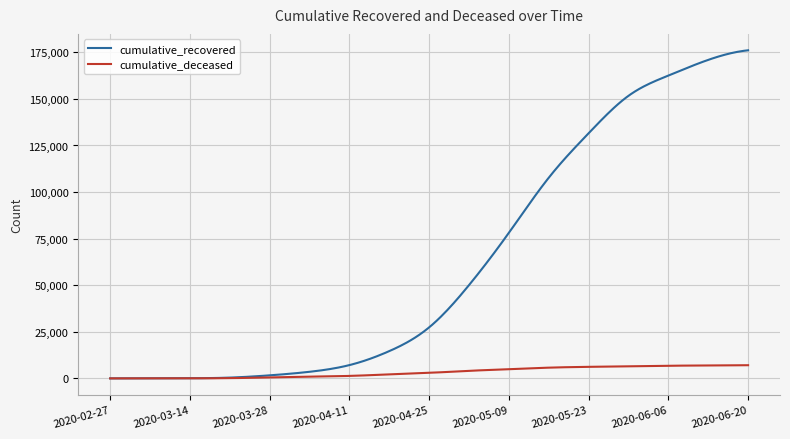

Rank the series by their maximum value, from lowest to highest.

cumulative_deceased, cumulative_recovered